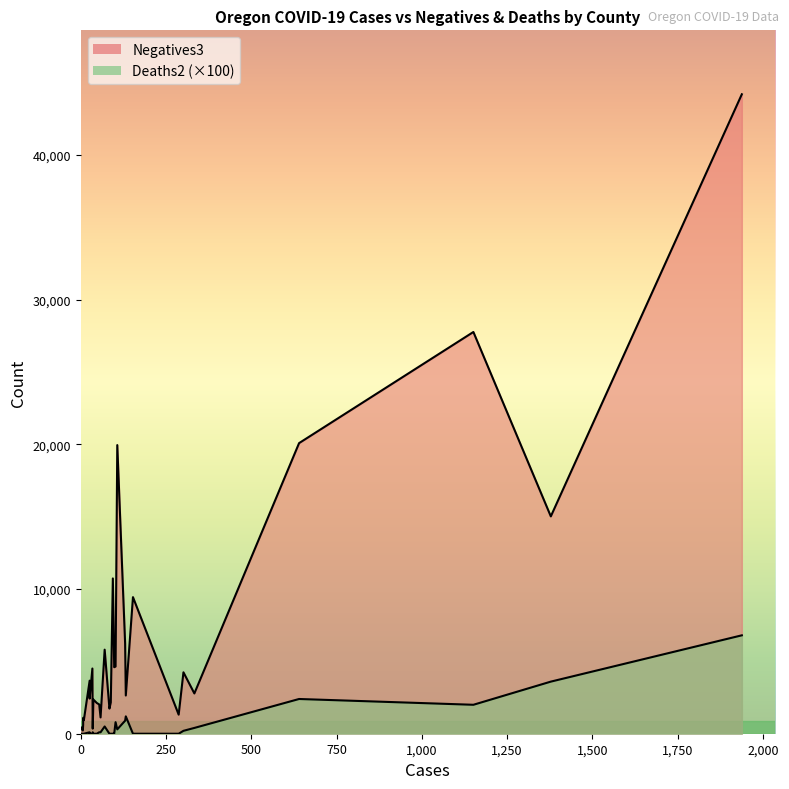

True or false: Cases1 and Deaths2 intersect in this chart.

False